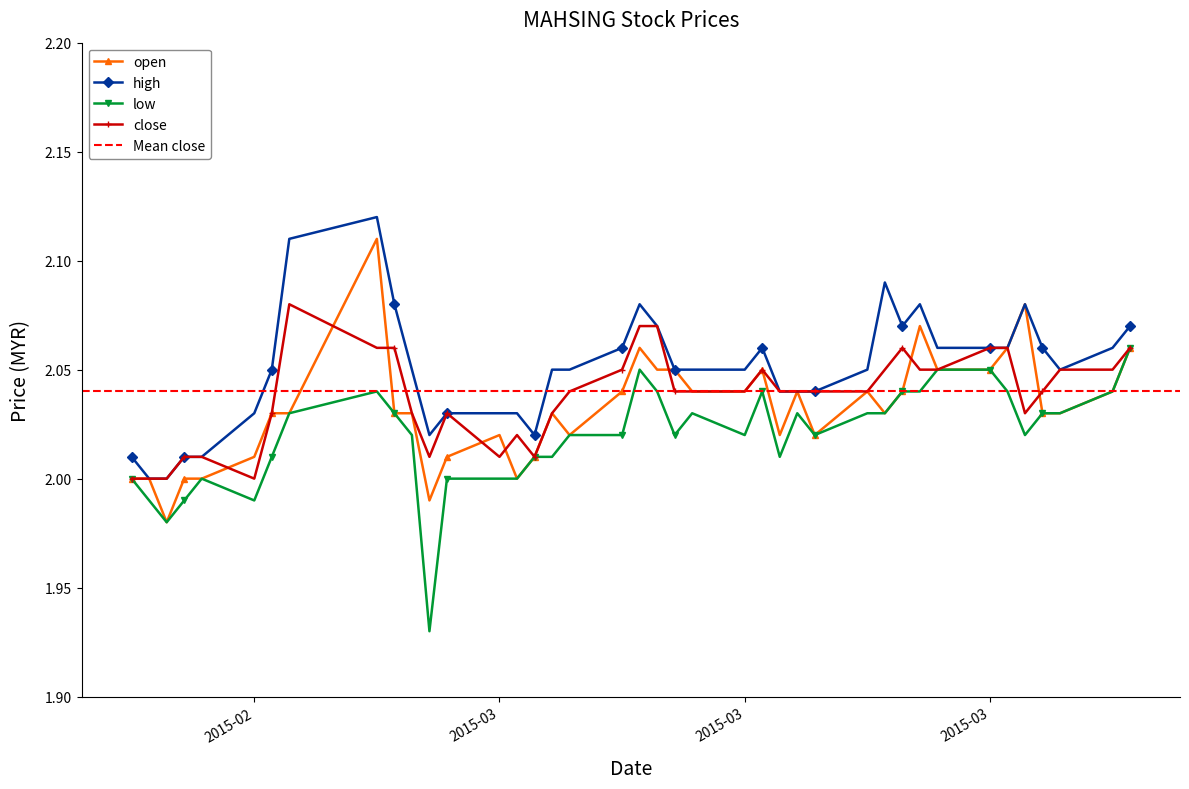

True or false: close has a value of 2.8 at 2015-03.

False